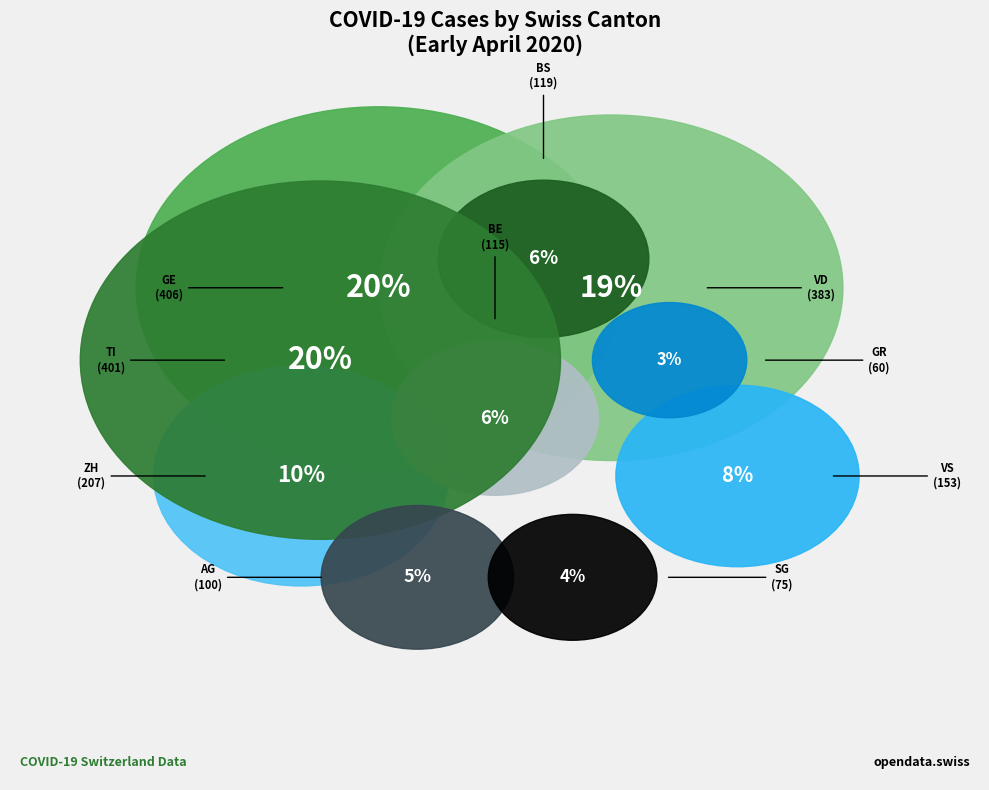

Rank the categories by value from lowest to highest.

GR, SG, AG, BE, BS, VS, ZH, VD, TI, GE